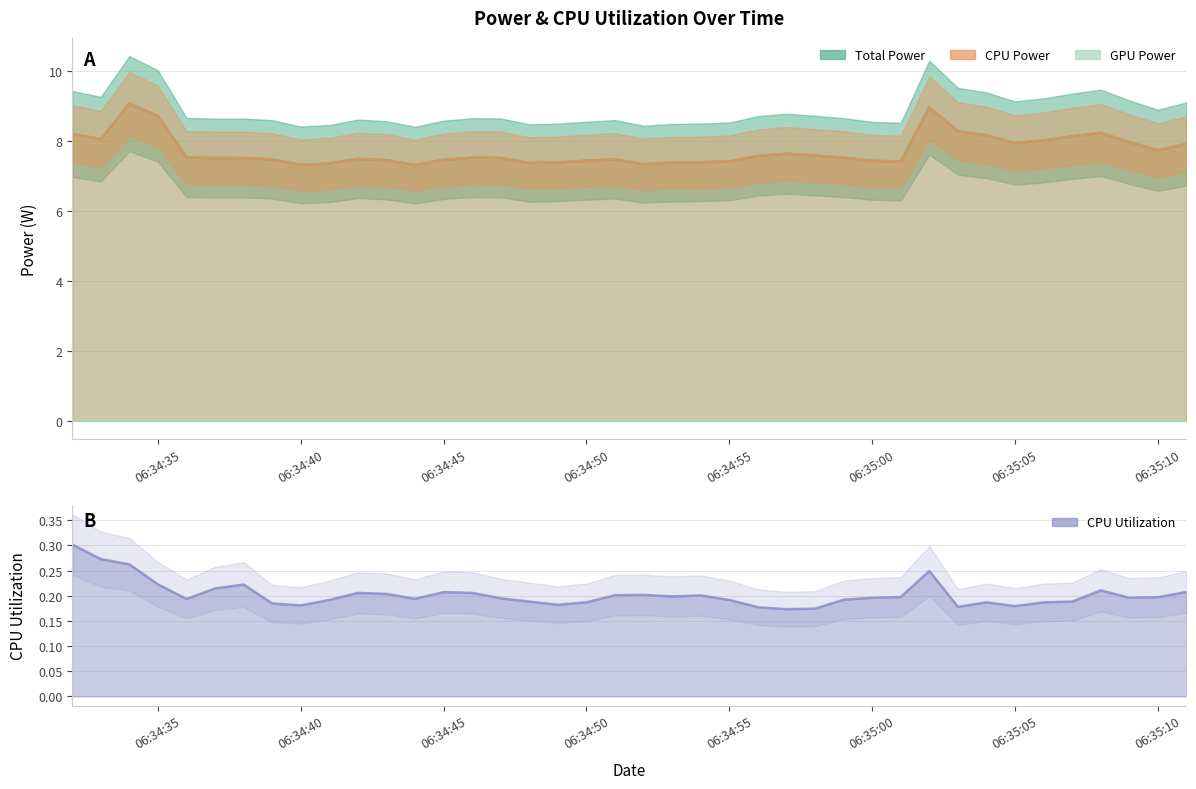

How many interior local peaks does the CPU Utilization series have?

8